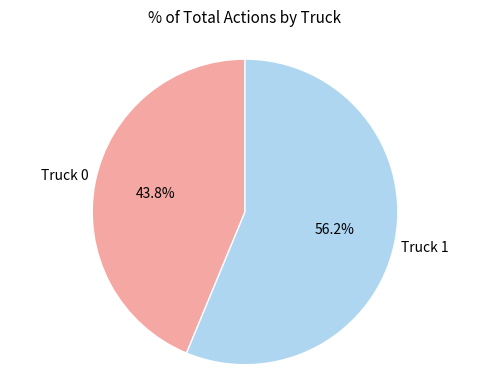

Is Truck 0 the majority of the pie?

No